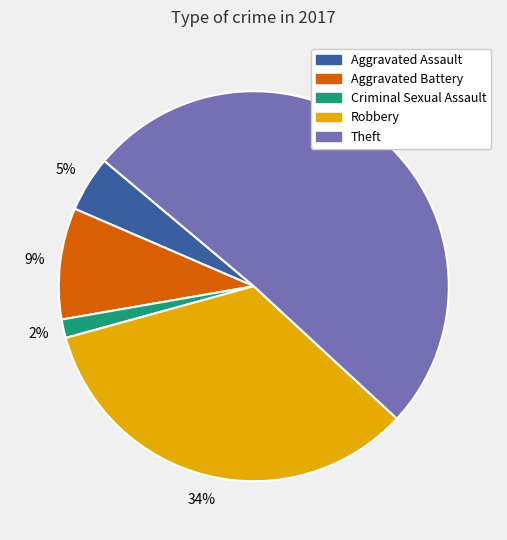

How many slices are in this pie chart?

5